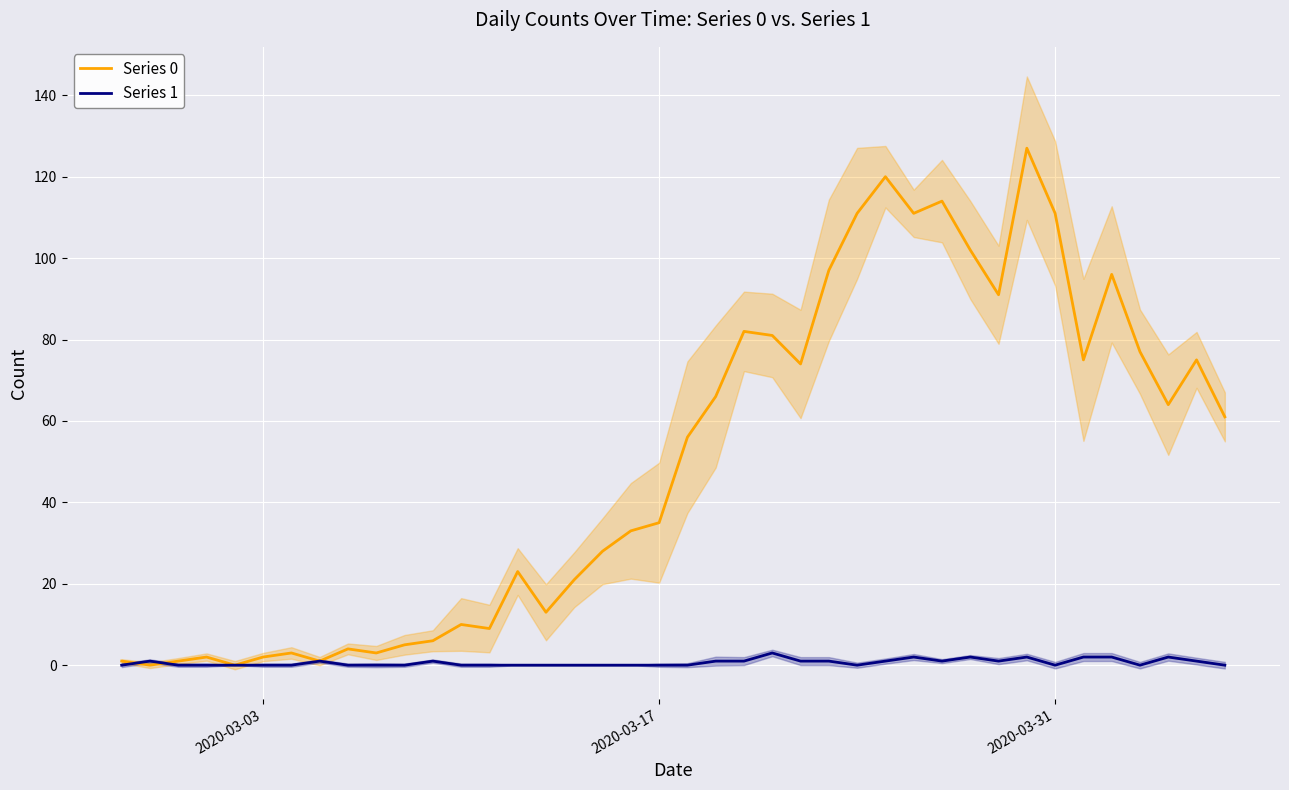

What is the difference between the second highest and minimum values in the Series 1 series?

2